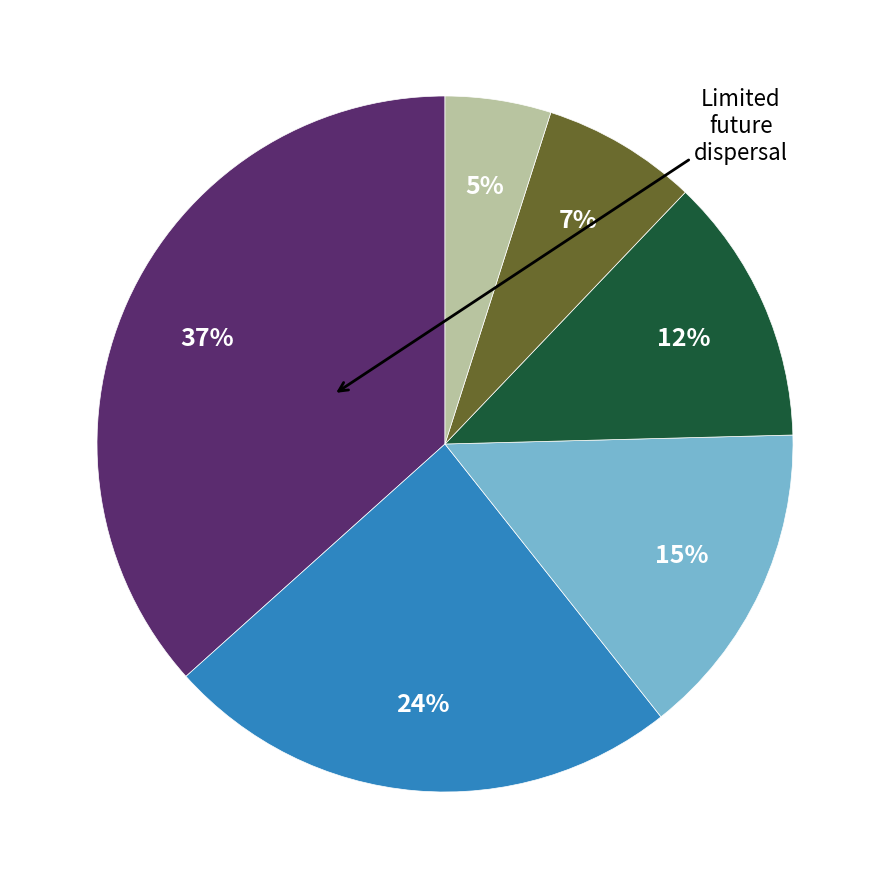

To the nearest percent, what is the average slice percentage?

17%